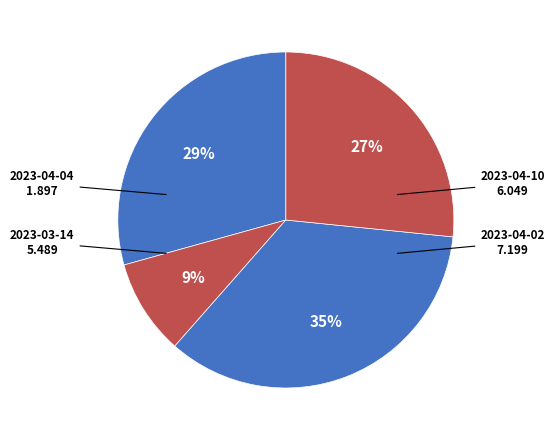

How many segments does this pie chart have?

4